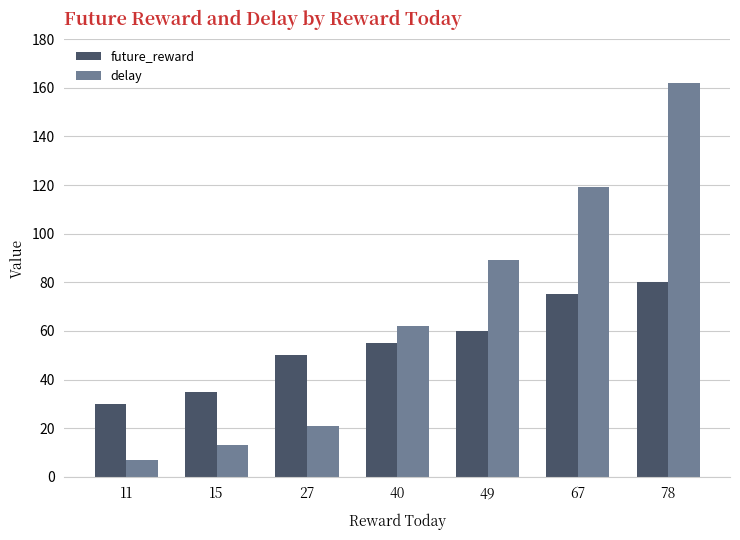

The delay series shows 43 at 40. True or false?

False